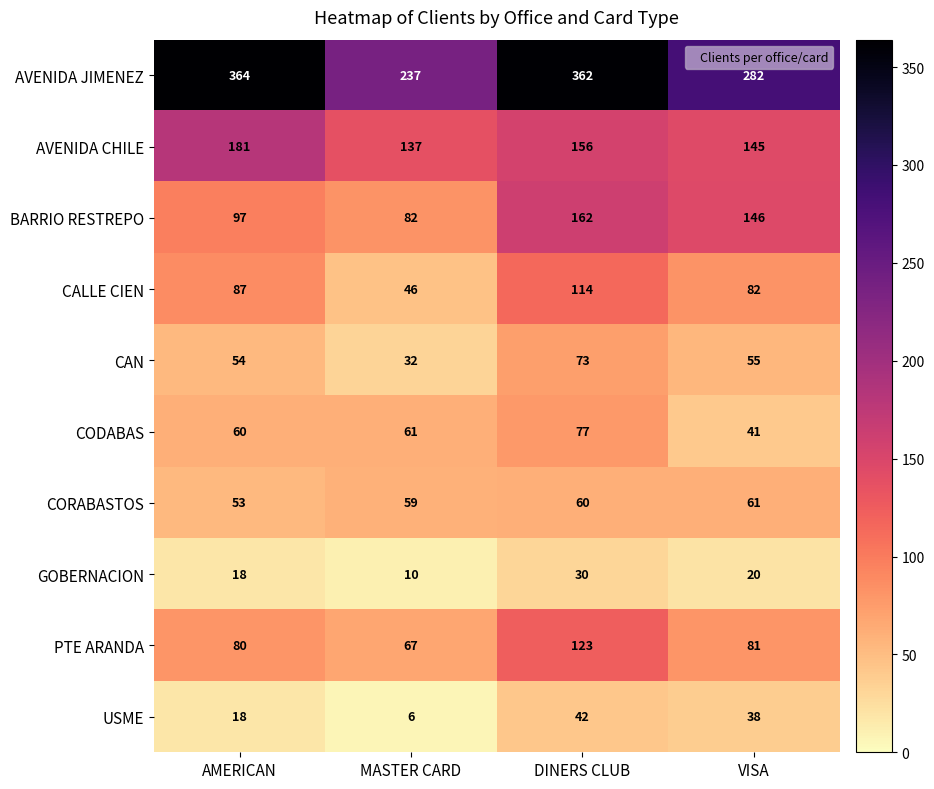

Is it true that CORABASTOS equals 16 at DINERS CLUB?

False